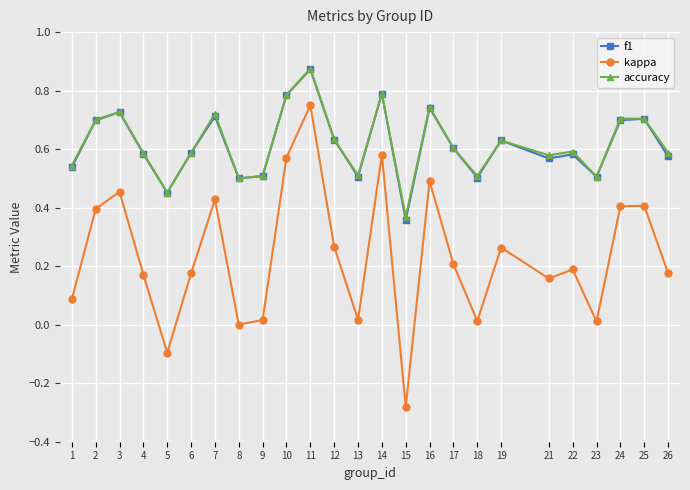

Is it true that kappa equals 0.4 at 24?

True